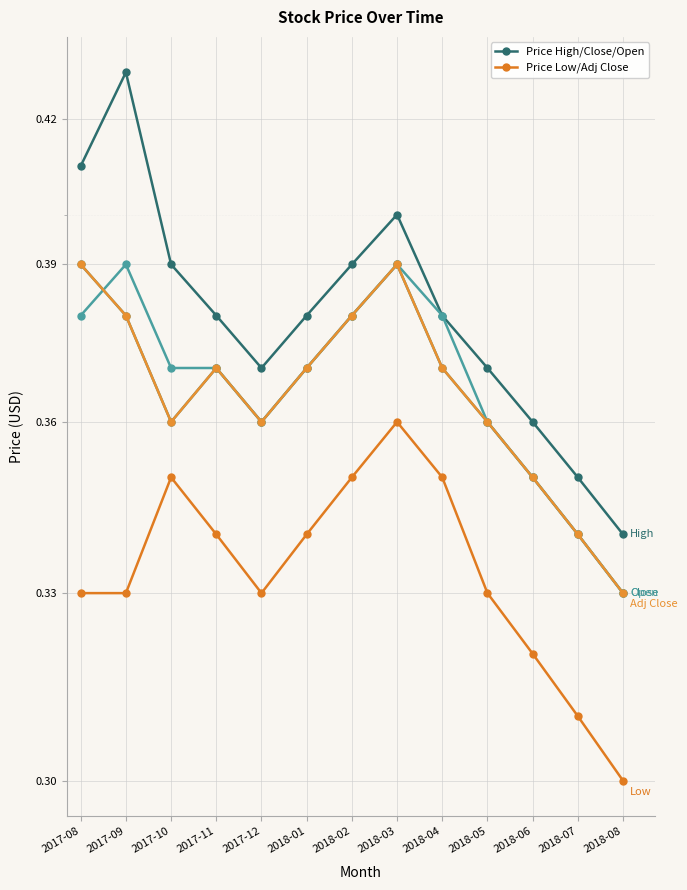

The Adj Close series shows 0.6 at 2018-03. True or false?

False